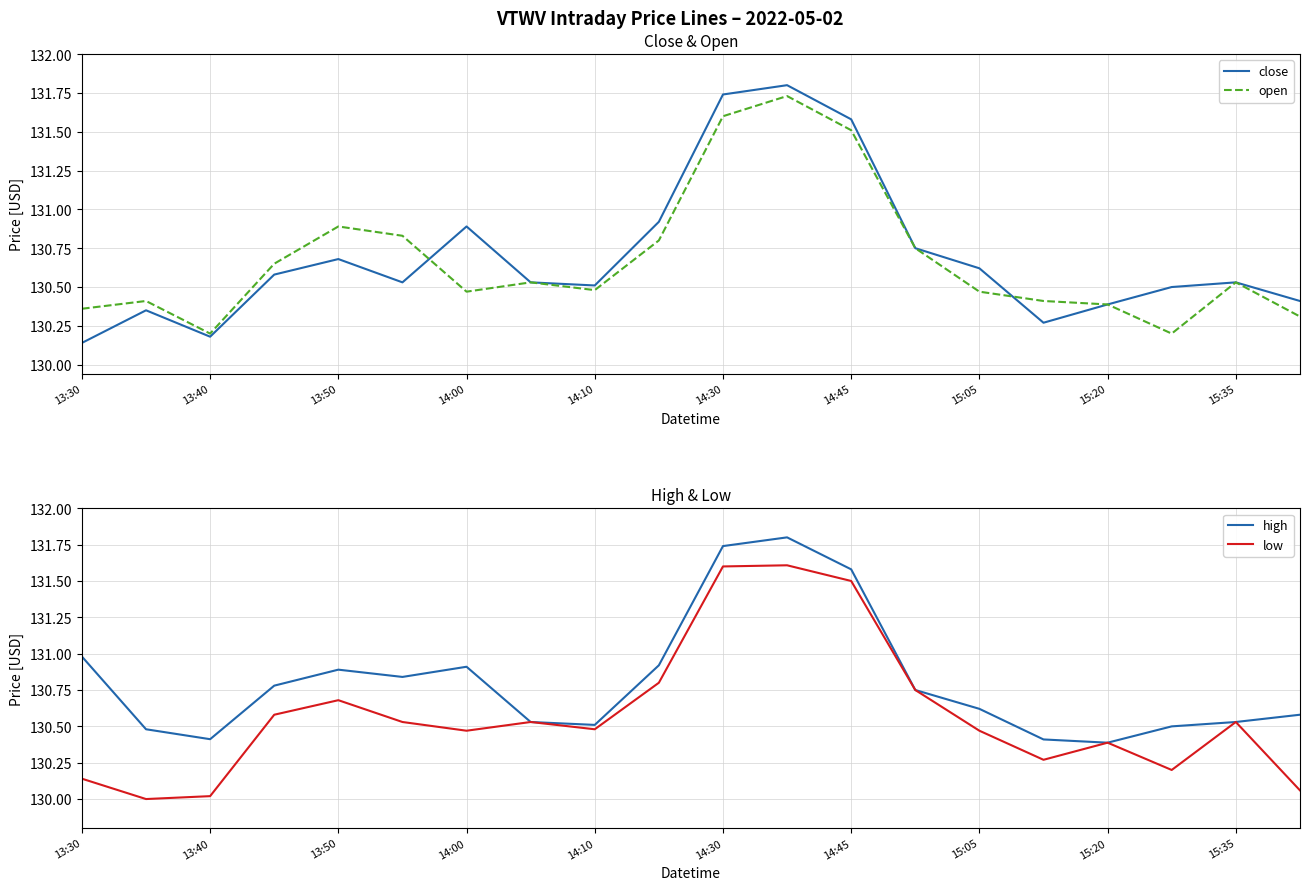

What is the value of the low point at the 2nd from the left?

130.0